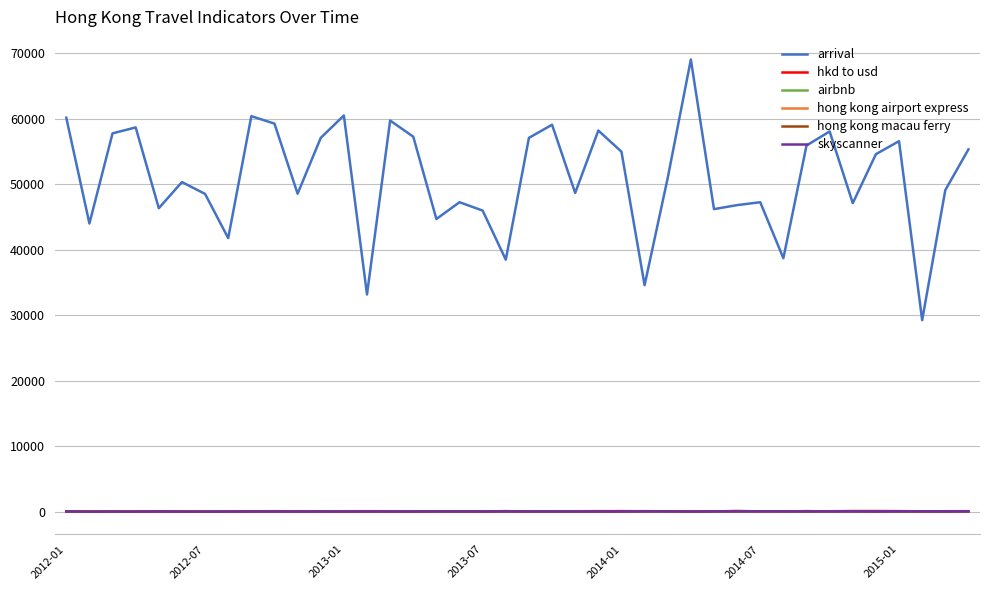

Which series has the largest total across all categories?

arrival